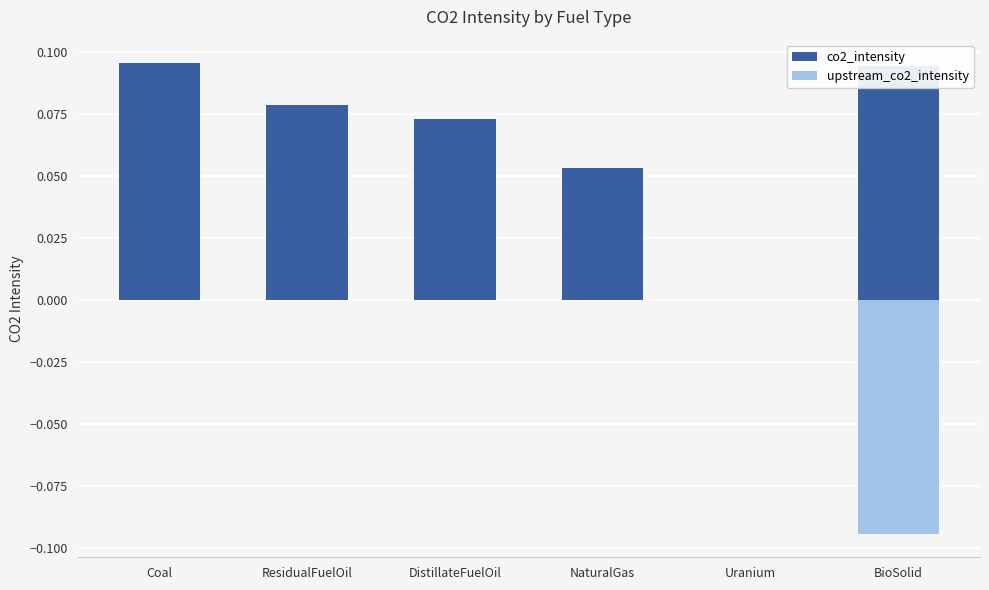

Rank the categories by upstream_co2_intensity value from highest to lowest.

Coal, ResidualFuelOil, DistillateFuelOil, NaturalGas, Uranium, BioSolid